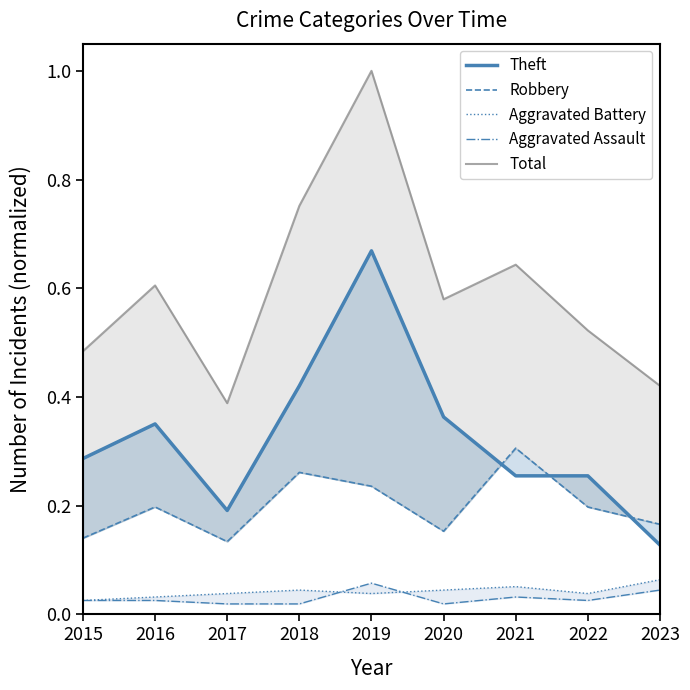

How many lines are shown in the chart?

5